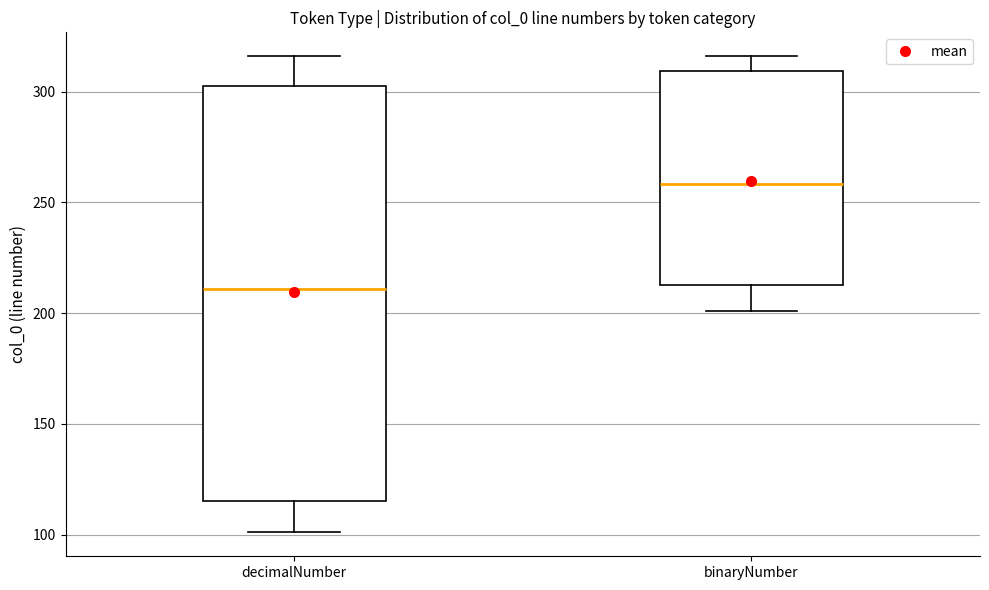

Reading left to right, read every box against the y-axis: the position of its median line, the range the box covers, and the ends of its whiskers. The values are not printed on the chart, so give them approximately, as read against the axis.

decimalNumber: median 210, box 115 to 305, whiskers 100 to 315
binaryNumber: median 260, box 215 to 310, whiskers 200 to 315